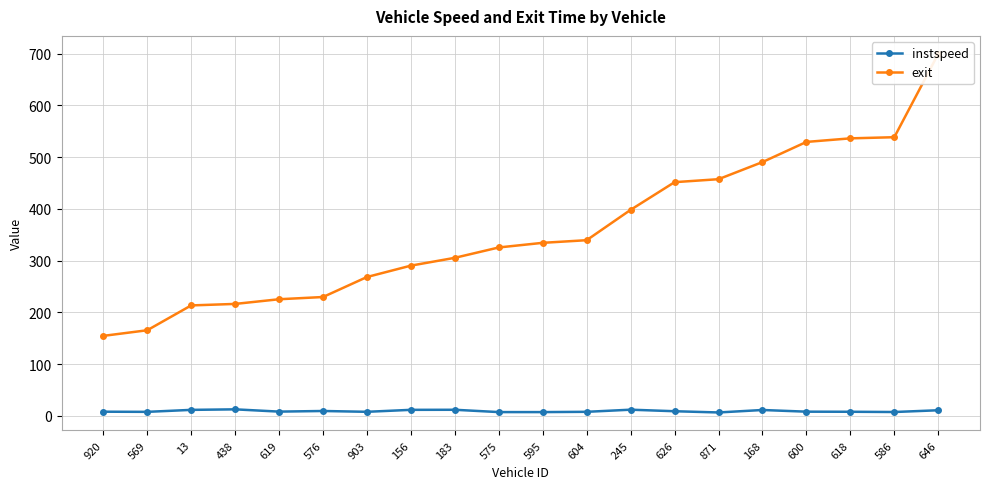

Reading left to right, extract all data points from this chart.

instspeed: 8.2	7.9	11.8	12.8	8.4	9.6	8.0	11.8	11.9	7.5	7.5	8.0	12.1	9.1	6.8	11.5	8.3	8.1	7.6	11.0
exit: 154.8	165.6	213.6	216.5	225.5	229.8	268.5	290.5	305.6	325.6	334.6	339.7	398.3	451.8	457.6	490.6	529.6	536.5	538.7	699.8